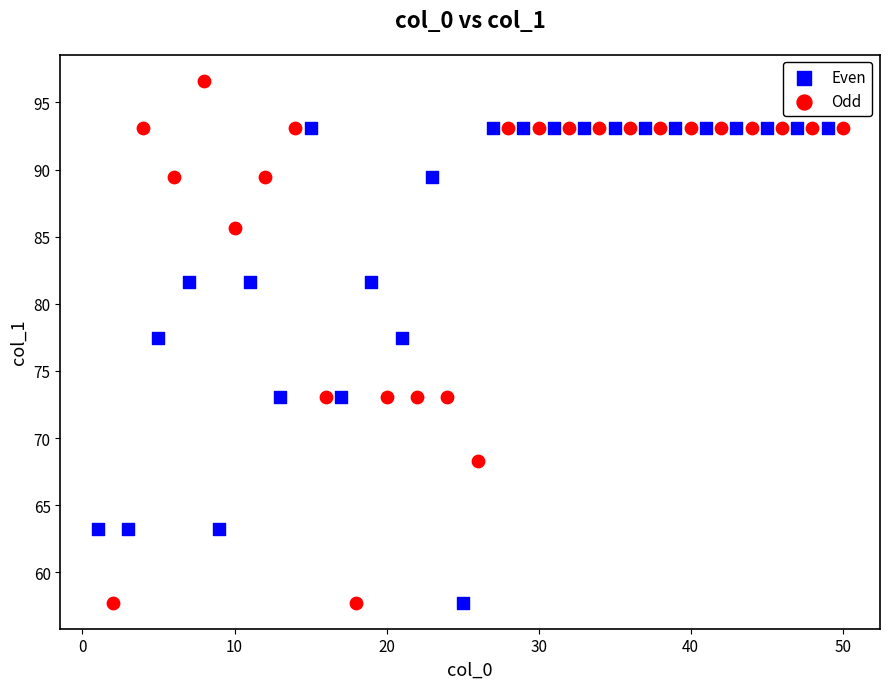

What are all the series names shown in the legend?

Even, Odd